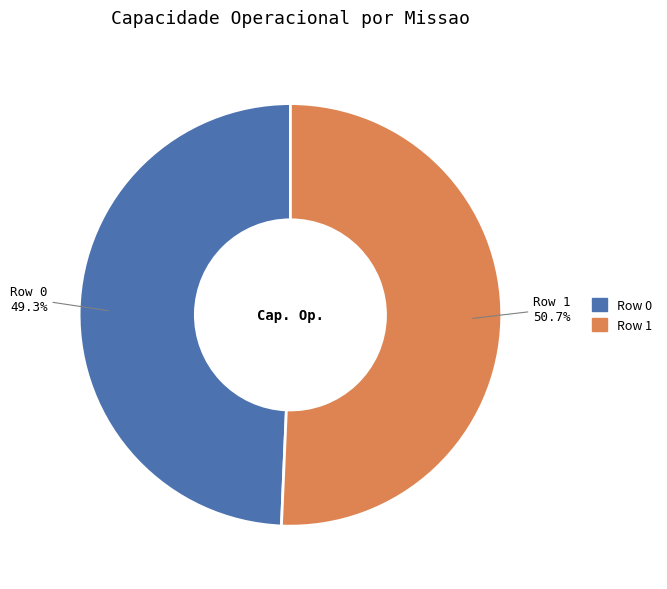

Which slice is the largest?

Row 1